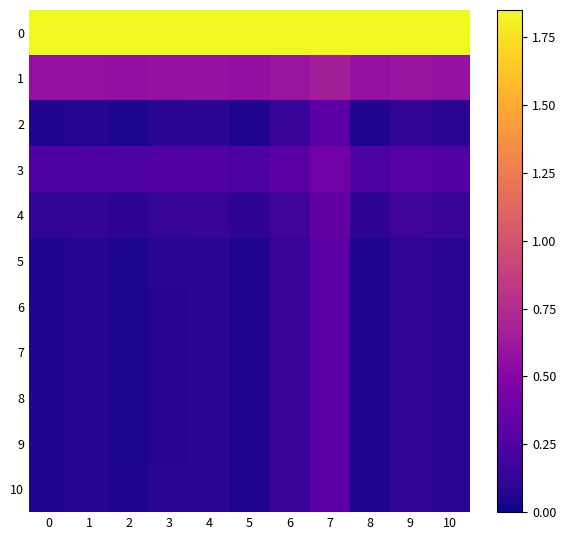

Reading left to right, extract all data points from this chart.

0: 0=1.9	1=1.9	2=1.9	3=1.9	4=1.9	5=1.9	6=1.9	7=1.9	8=1.9	9=1.9	10=1.9
1: 0=0.6	1=0.6	2=0.6	3=0.6	4=0.6	5=0.6	6=0.6	7=0.7	8=0.6	9=0.6	10=0.6
2: 0=0.1	1=0.1	2=0.1	3=0.1	4=0.1	5=0.1	6=0.1	7=0.3	8=0.1	9=0.1	10=0.1
3: 0=0.2	1=0.2	2=0.2	3=0.3	4=0.3	5=0.2	6=0.3	7=0.4	8=0.2	9=0.3	10=0.3
4: 0=0.1	1=0.1	2=0.1	3=0.1	4=0.2	5=0.1	6=0.2	7=0.3	8=0.1	9=0.2	10=0.1
5: 0=0.1	1=0.1	2=0.1	3=0.1	4=0.1	5=0.1	6=0.1	7=0.3	8=0.1	9=0.1	10=0.1
6: 0=0.1	1=0.1	2=0.1	3=0.1	4=0.1	5=0.1	6=0.1	7=0.3	8=0.1	9=0.1	10=0.1
7: 0=0.1	1=0.1	2=0.1	3=0.1	4=0.1	5=0.1	6=0.1	7=0.3	8=0.1	9=0.1	10=0.1
8: 0=0.1	1=0.1	2=0.1	3=0.1	4=0.1	5=0.1	6=0.1	7=0.3	8=0.1	9=0.1	10=0.1
9: 0=0.1	1=0.1	2=0.1	3=0.1	4=0.1	5=0.1	6=0.1	7=0.3	8=0.1	9=0.1	10=0.1
10: 0=0.1	1=0.1	2=0.1	3=0.1	4=0.1	5=0.1	6=0.1	7=0.3	8=0.1	9=0.1	10=0.1